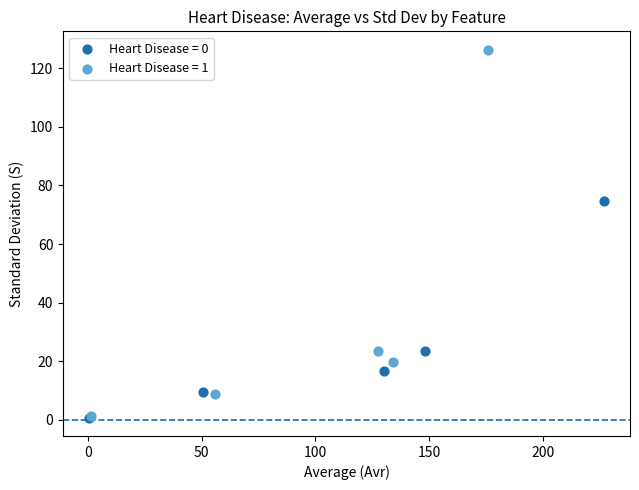

Which series has the widest spread of Y values?

Heart Disease = 1